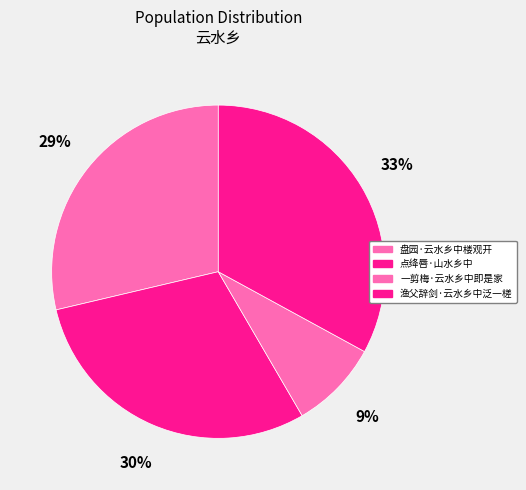

Which slice is the smallest?

一剪梅·云水乡中即是家